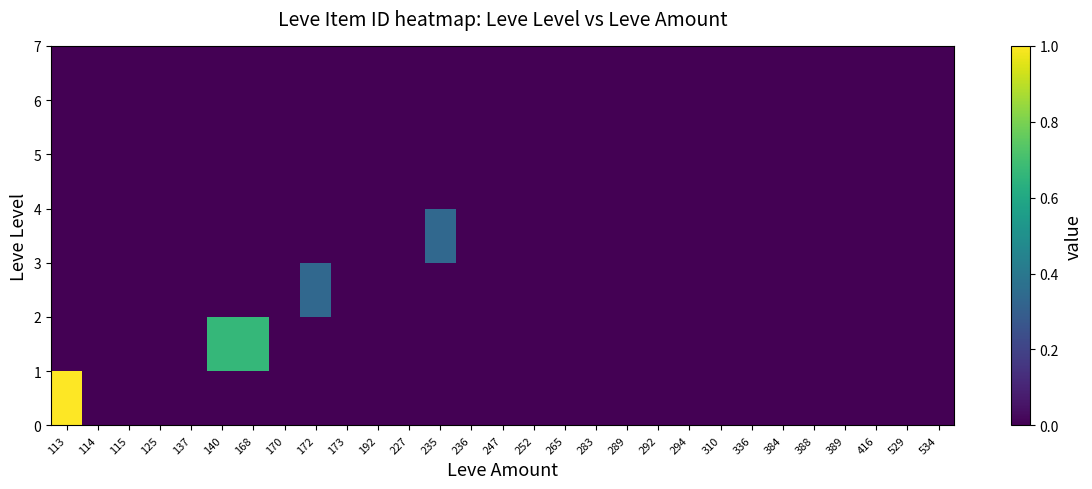

Which has a higher value, 236 or 113?

113